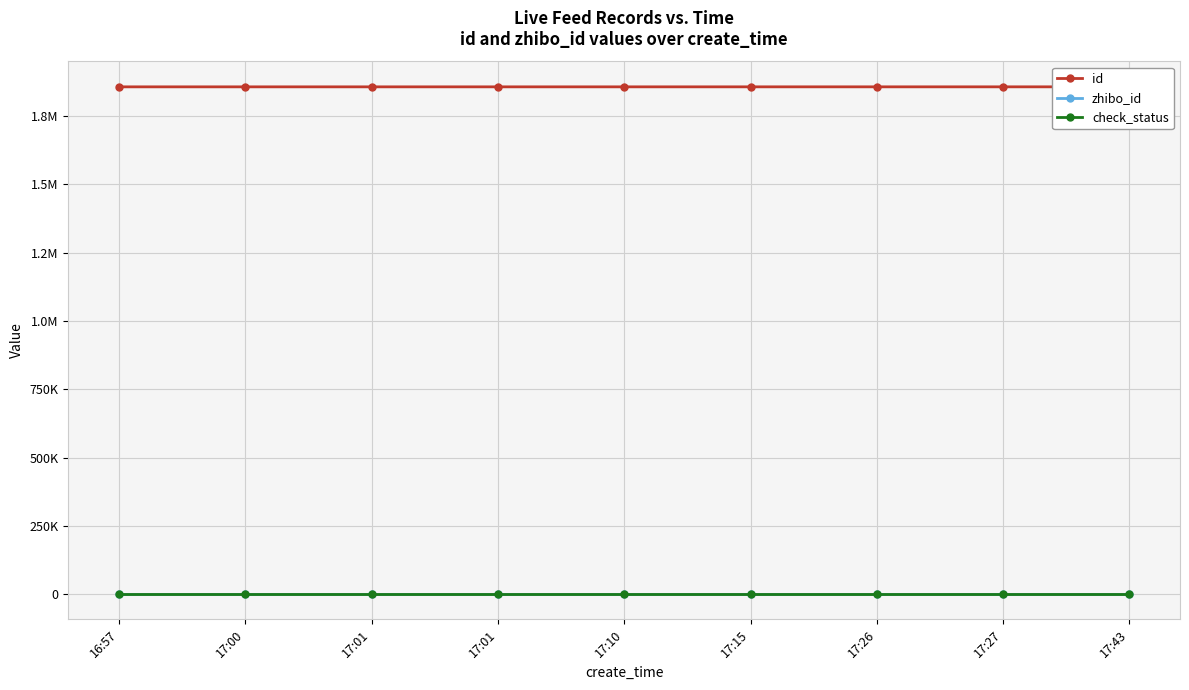

What is the spread (max minus min) of values at 17:10?

1857083